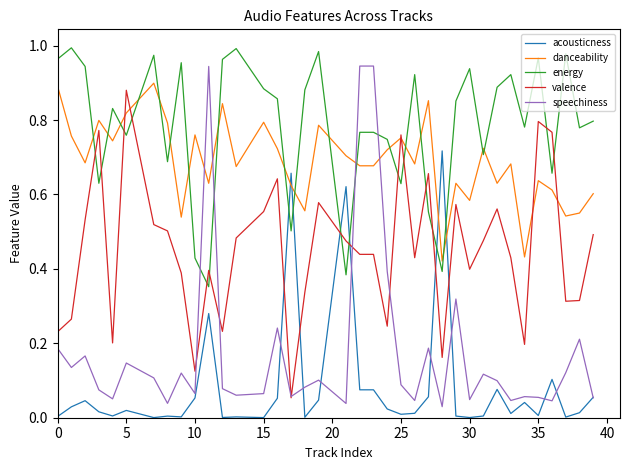

How many intersections are there between danceability and acousticness?

4